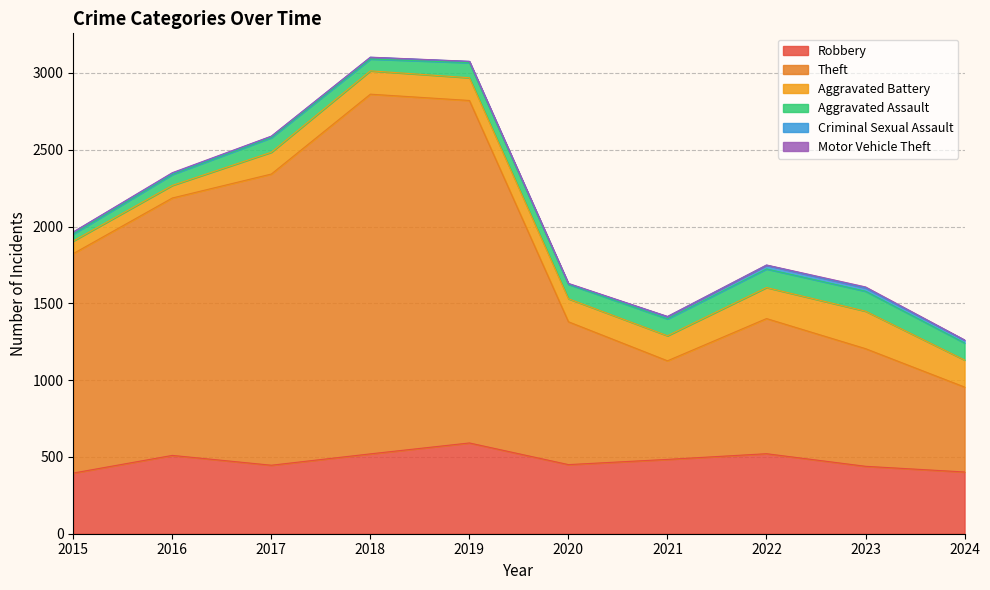

At which label does Theft first exceed 1429?

2016